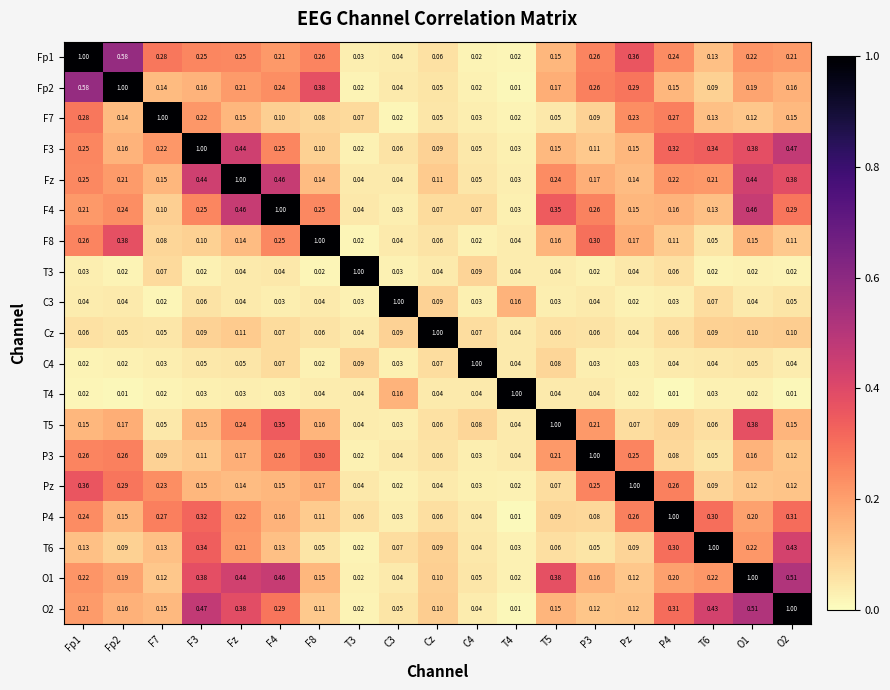

Which series has the largest total across all categories?

O1